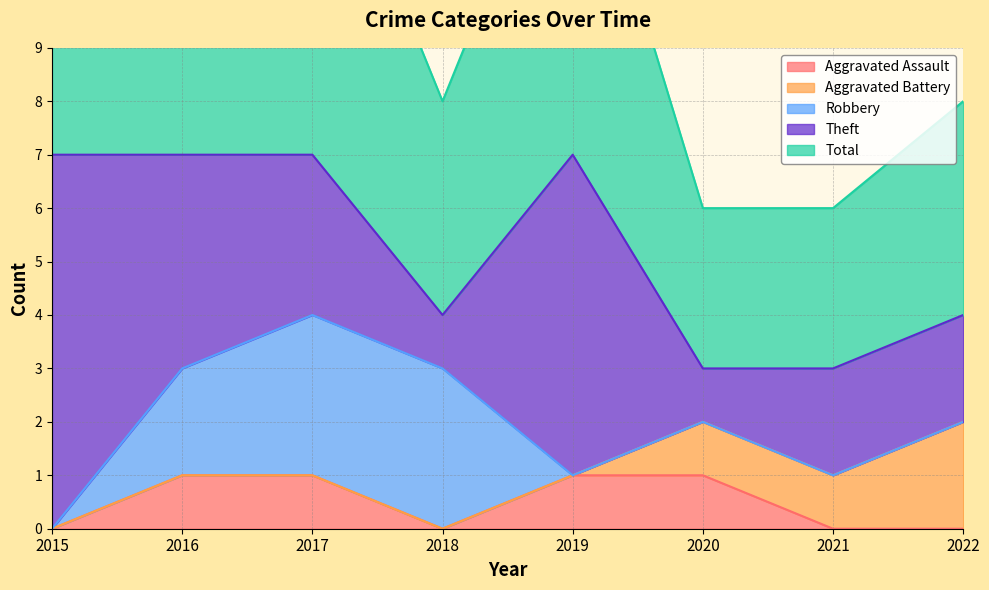

At which label does Robbery reach its minimum?

2015